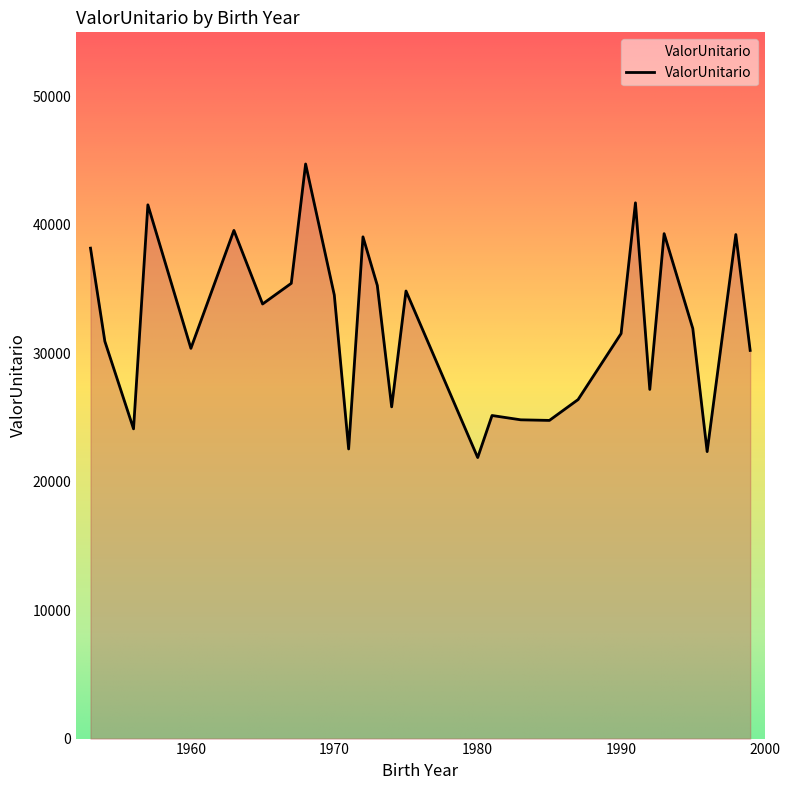

What is the maximum value shown in the chart?

44747.2